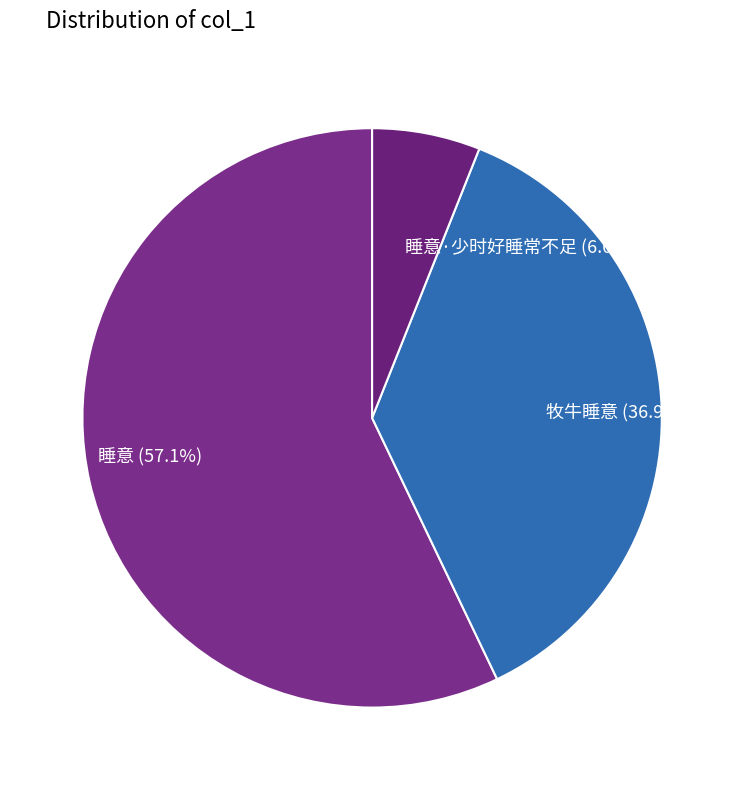

Is there any slice that represents more than half of the pie?

Yes